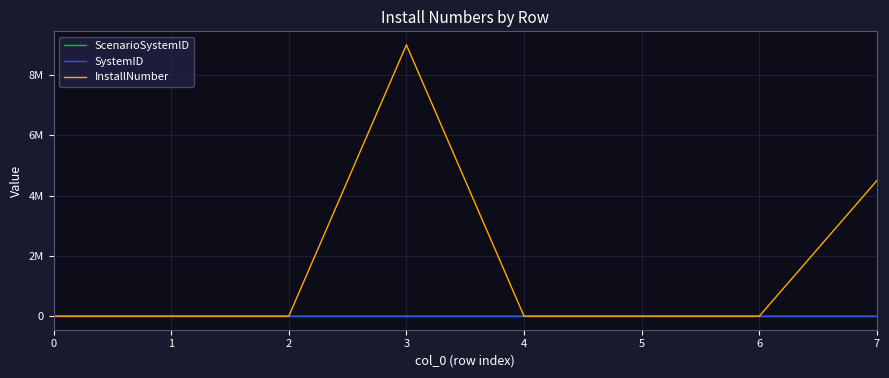

True or false: InstallNumber has more than 1 interior local peaks.

False